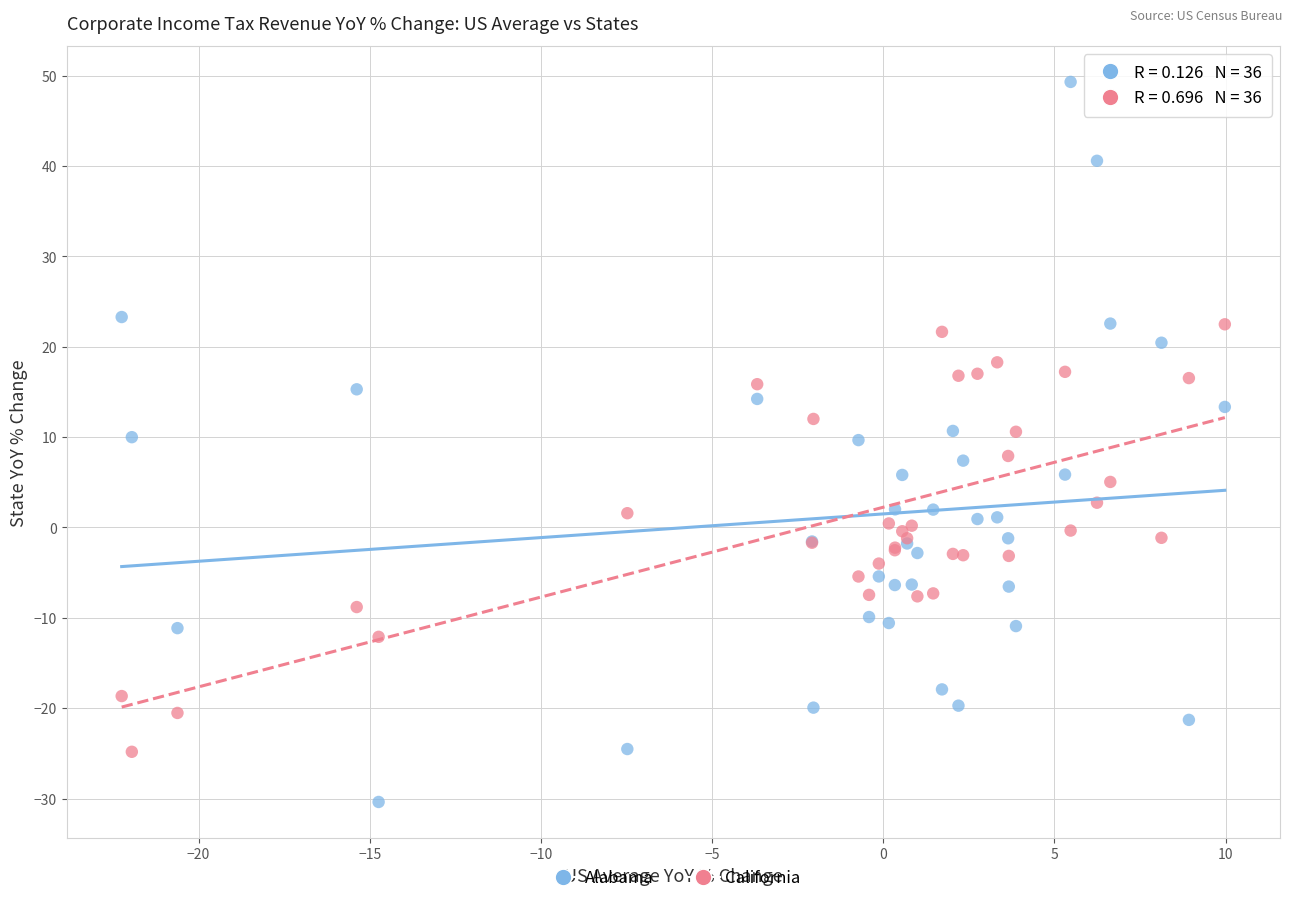

Which series contains the highest Y value?

Alabama